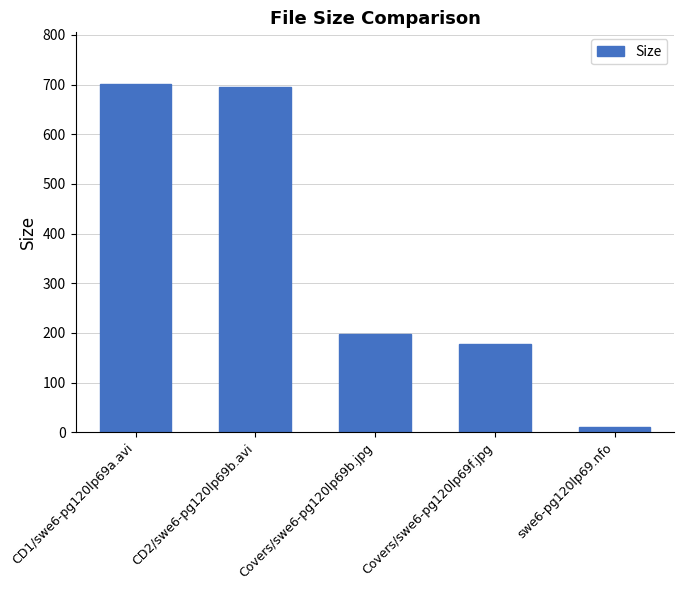

What is the difference between the maximum and minimum values?

690.4